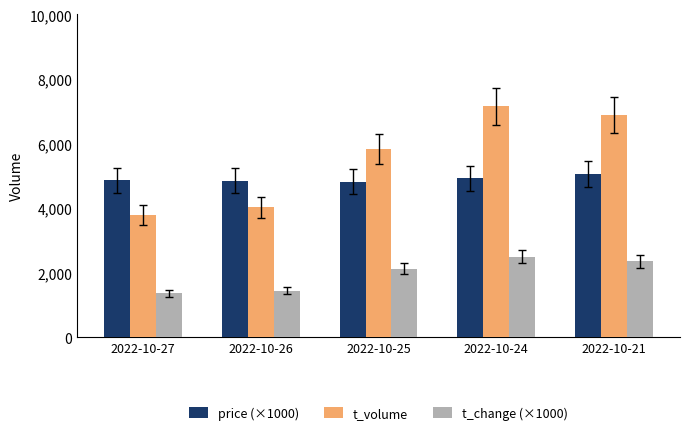

Is the value of t_volume at 2022-10-25 greater than the value of price (×1000) at 2022-10-25?

Yes